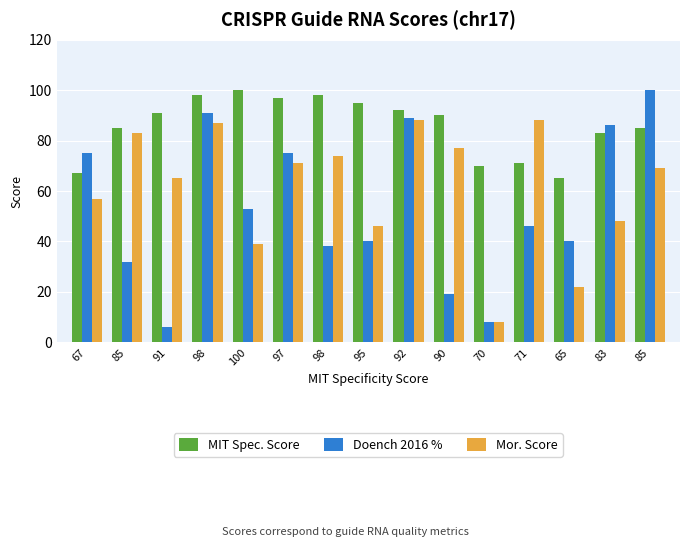

How many data points in MIT Spec. Score are less than 90?

7